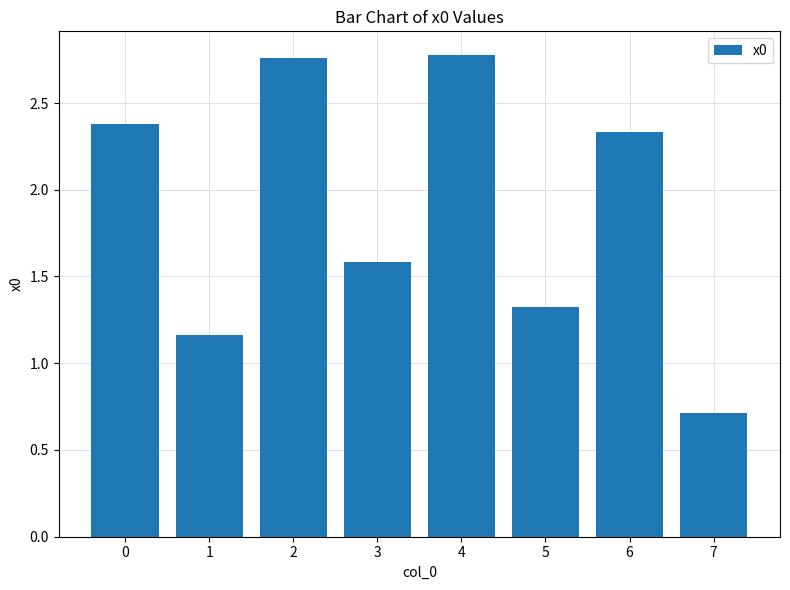

What is the sum of the values at 6 and 5?

3.7